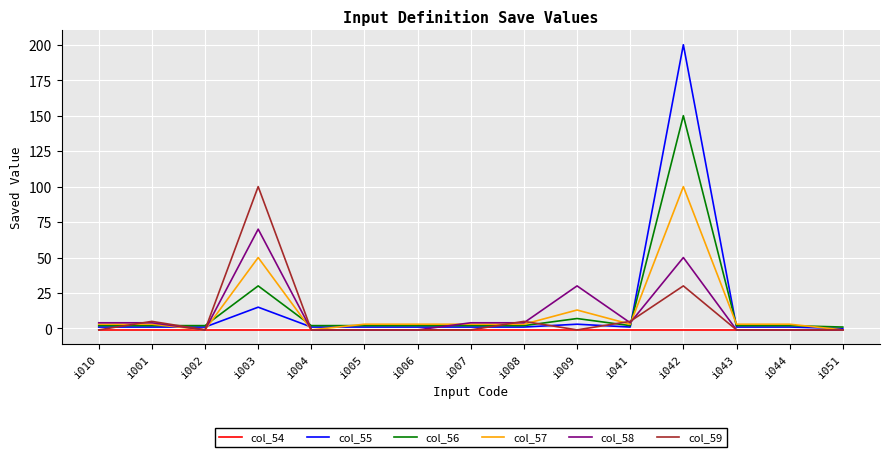

At which category is the sum across all series the highest?

i042